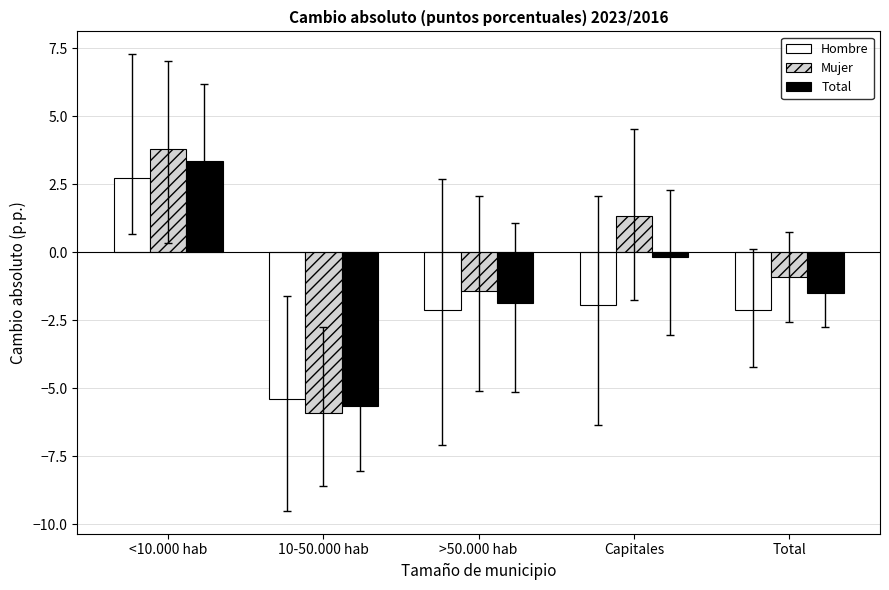

Which category has the lowest value in the Mujer series?

10-50.000 hab